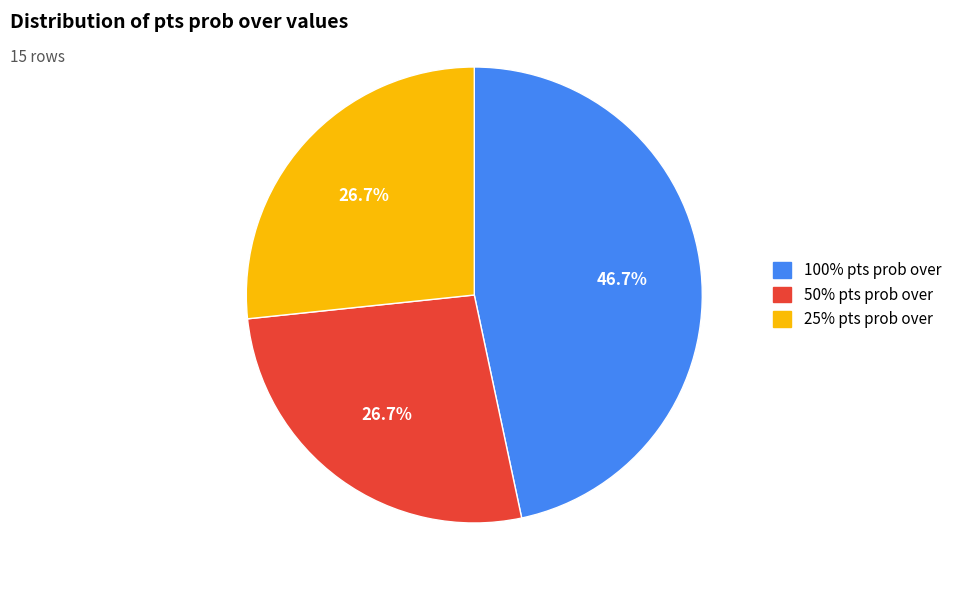

Is there any slice that represents more than half of the pie?

No